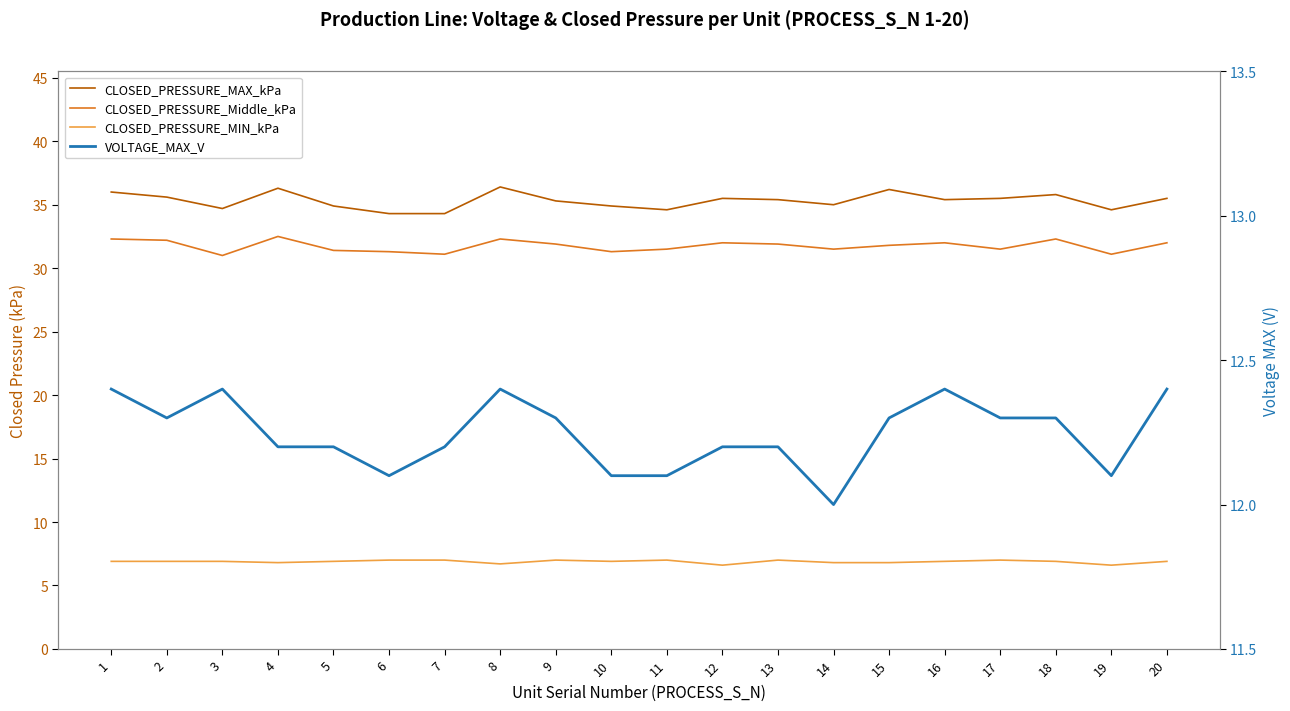

How many lines are shown in the chart?

4